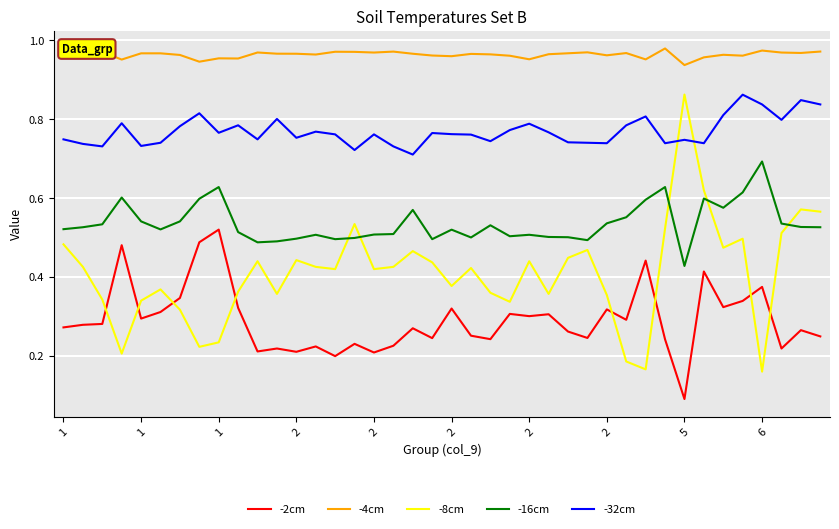

True or false: -16cm and -2cm intersect in this chart.

False